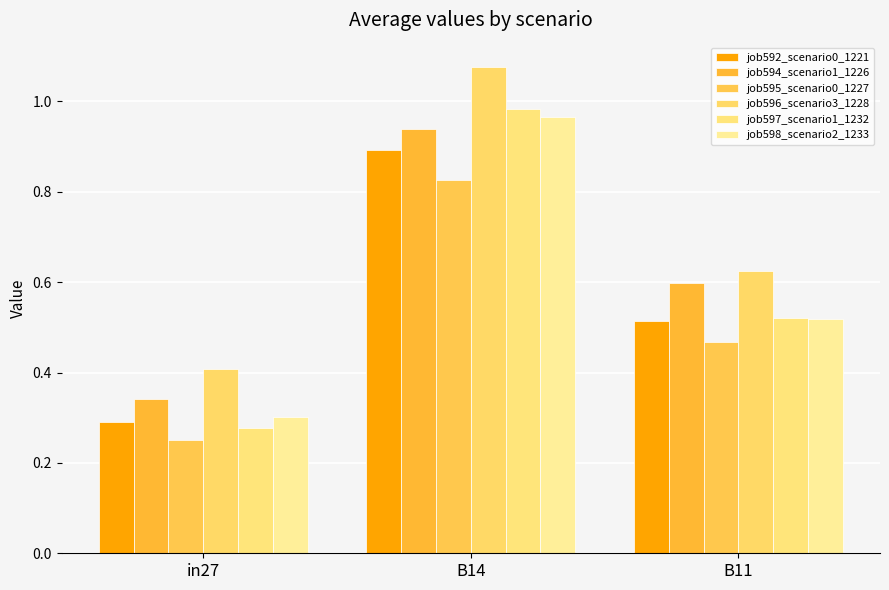

True or false: job594_scenario1_1226 has a value of 1.6 at B14.

False